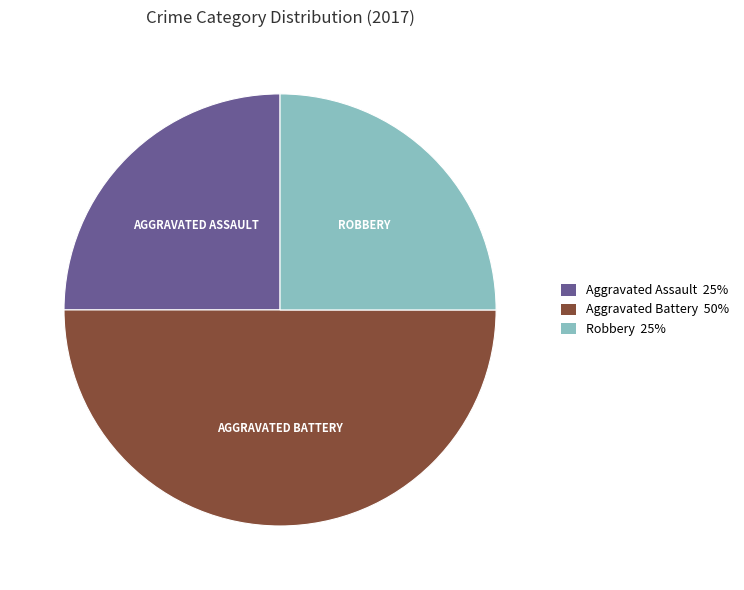

Is the sum of Aggravated Battery 50% and Robbery 25% greater than half?

Yes